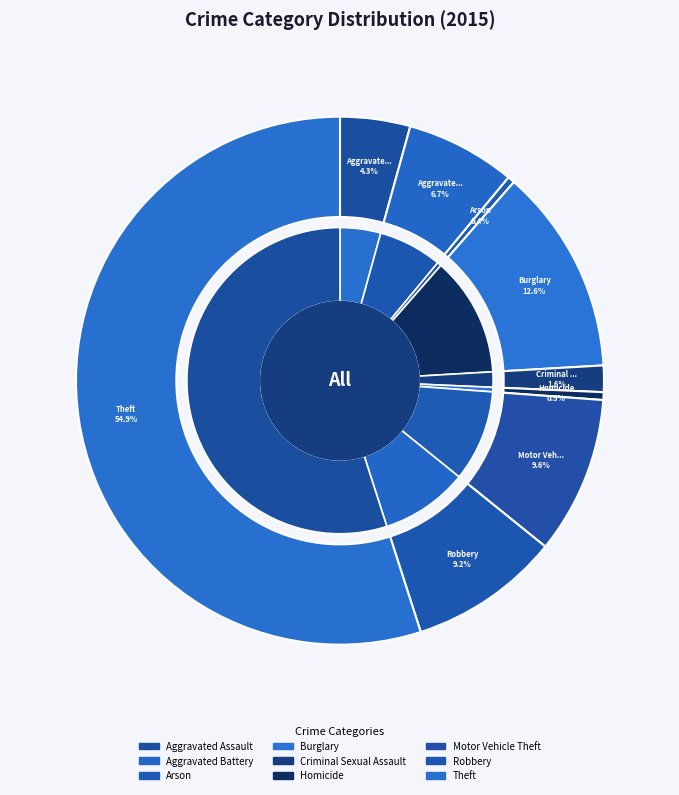

What is the change in value from Aggravated Battery to Burglary?

+6165